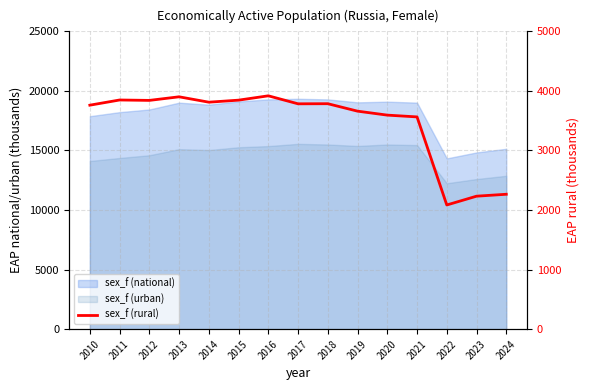

The chart shows a value of 1118.0 at 2019. True or false?

False